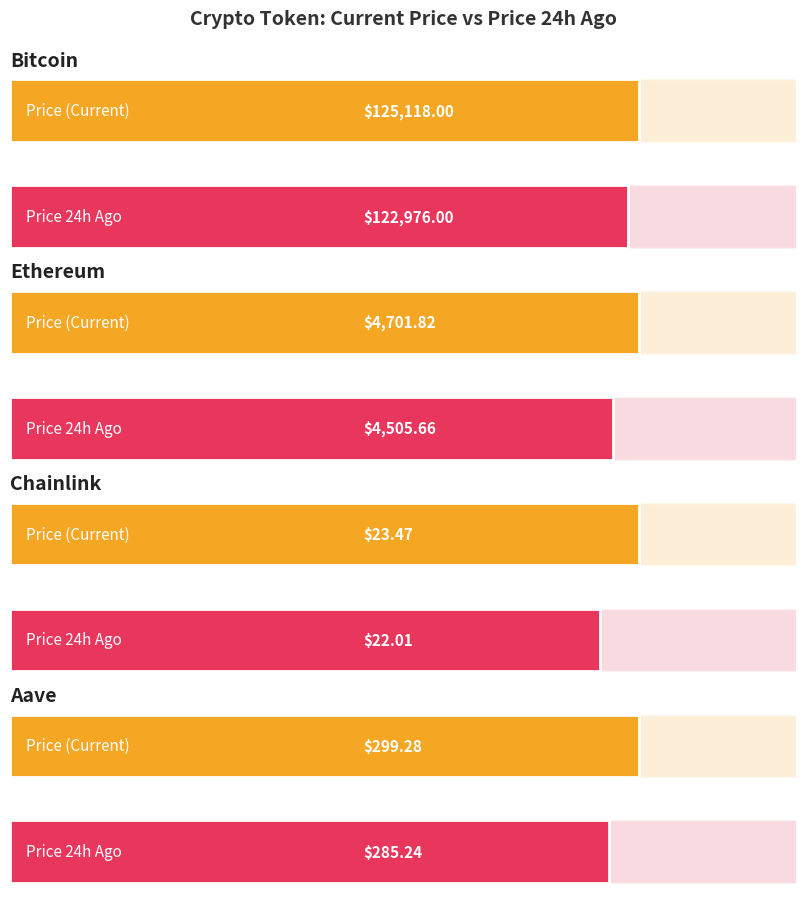

At which category is the sum across all series the highest?

Bitcoin